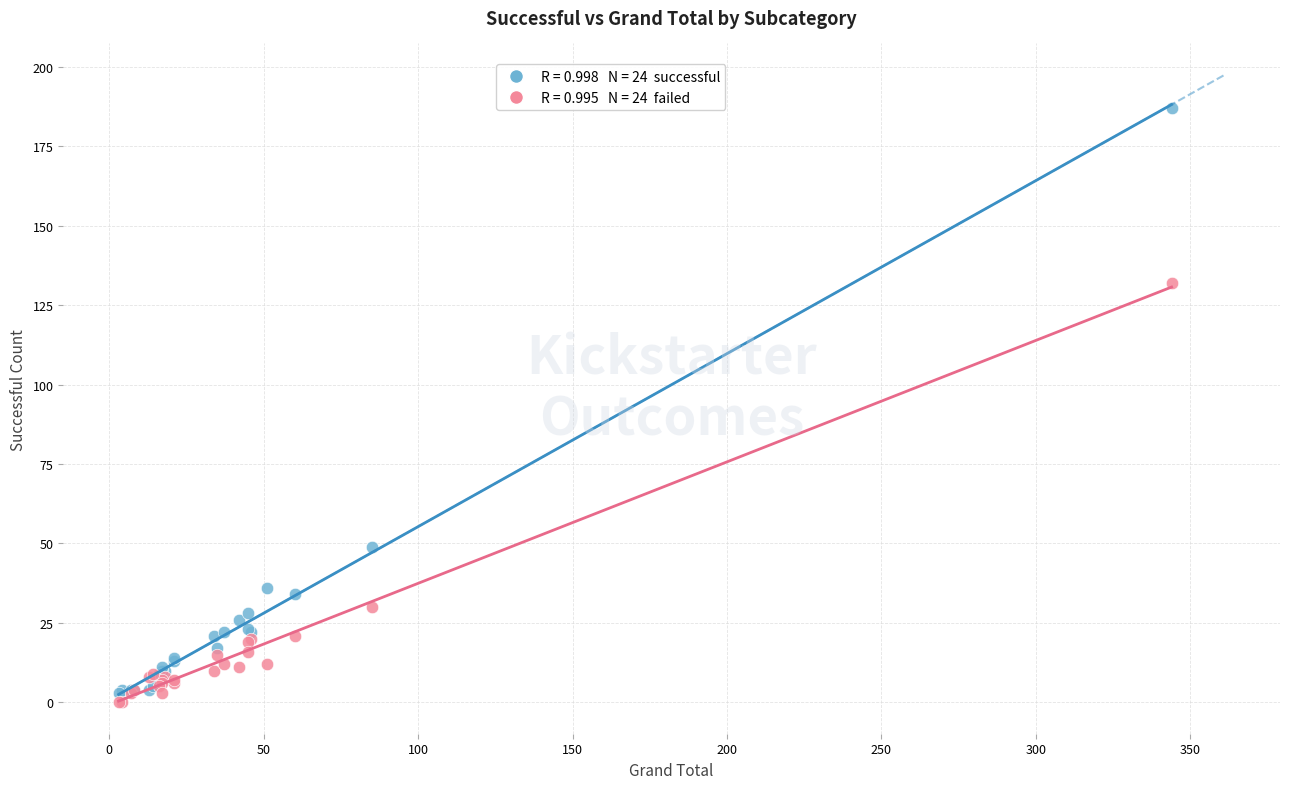

Across all series, what Y value is closest to 93?

132